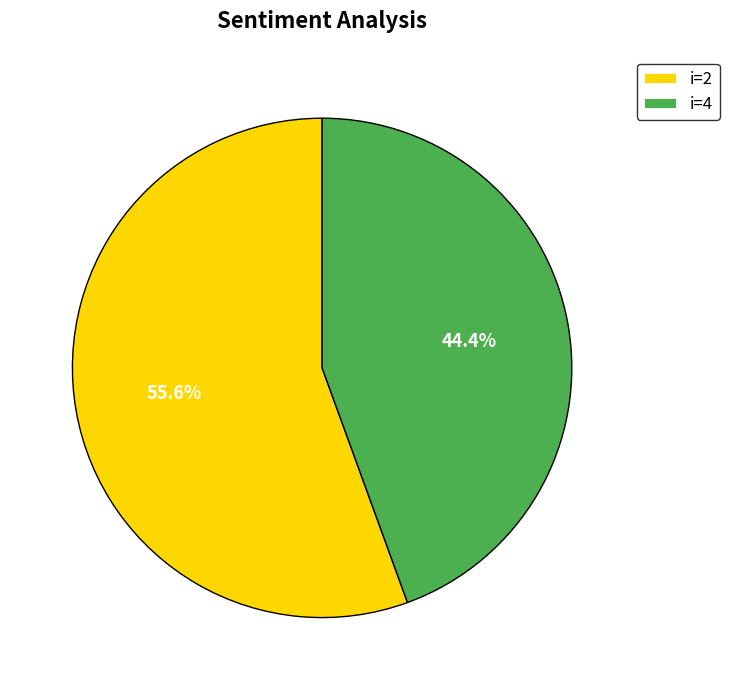

Count the number of slices in the pie.

2